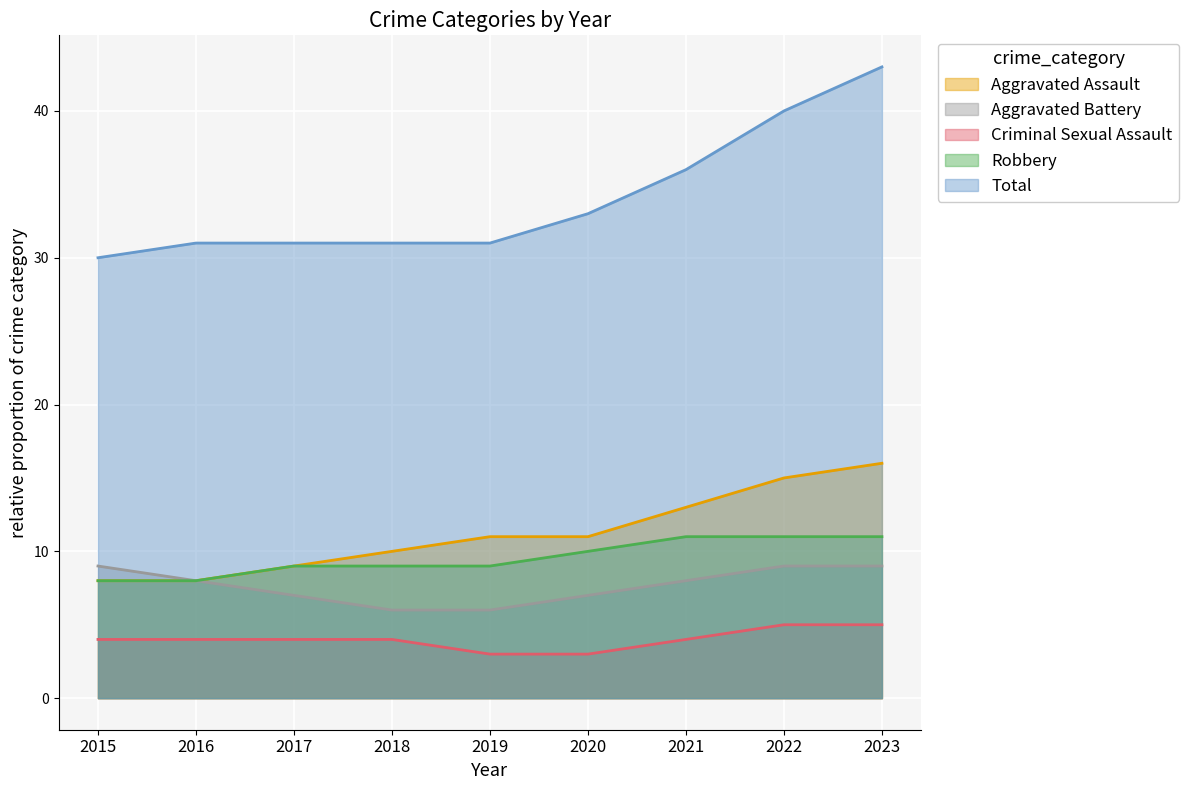

Is it true that Aggravated Battery equals 2 at 2023?

False